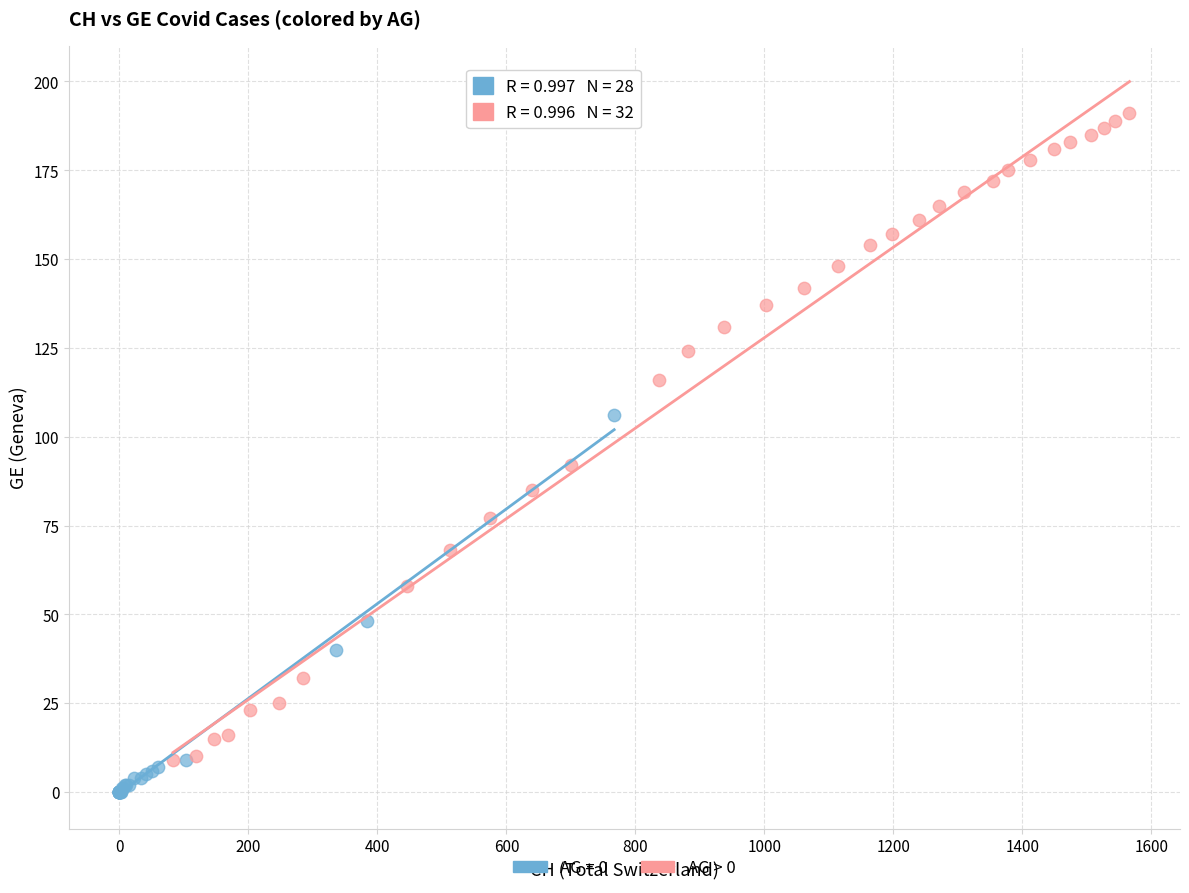

Which series has the widest spread of Y values?

AG > 0